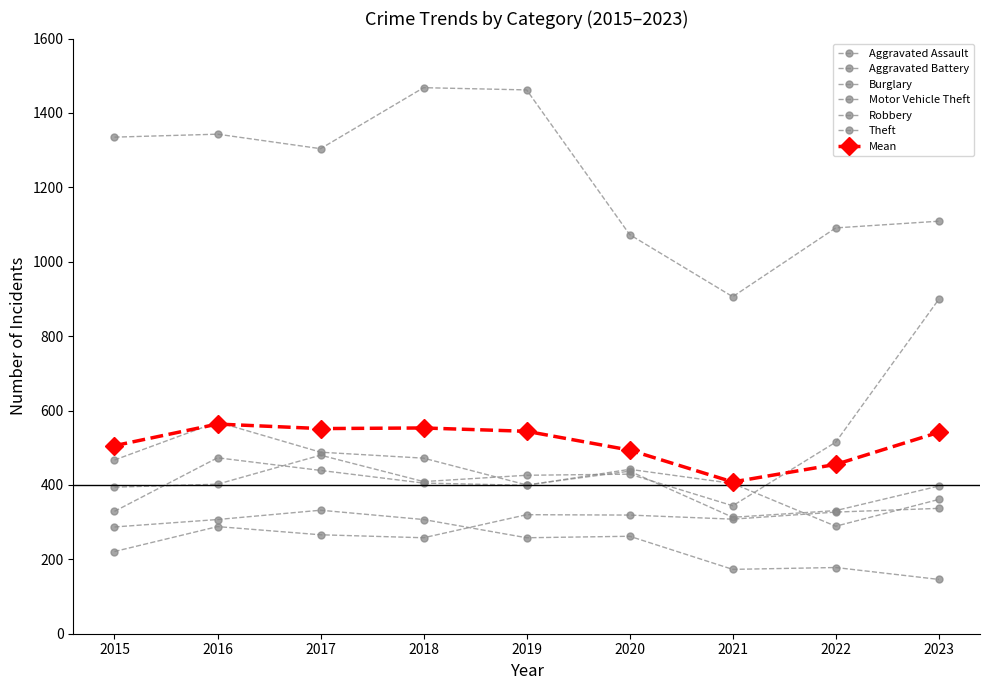

What is the difference between the maximum and second lowest values in the Theft series?

395